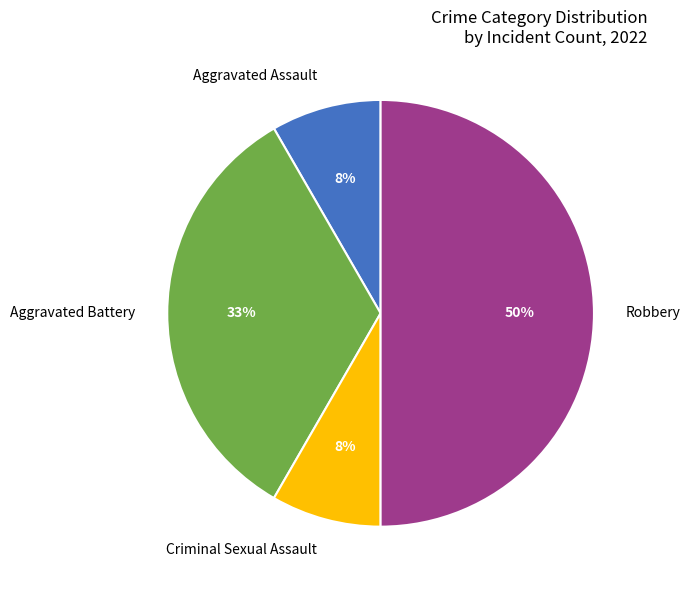

Does Criminal Sexual Assault represent more than half of the total?

No